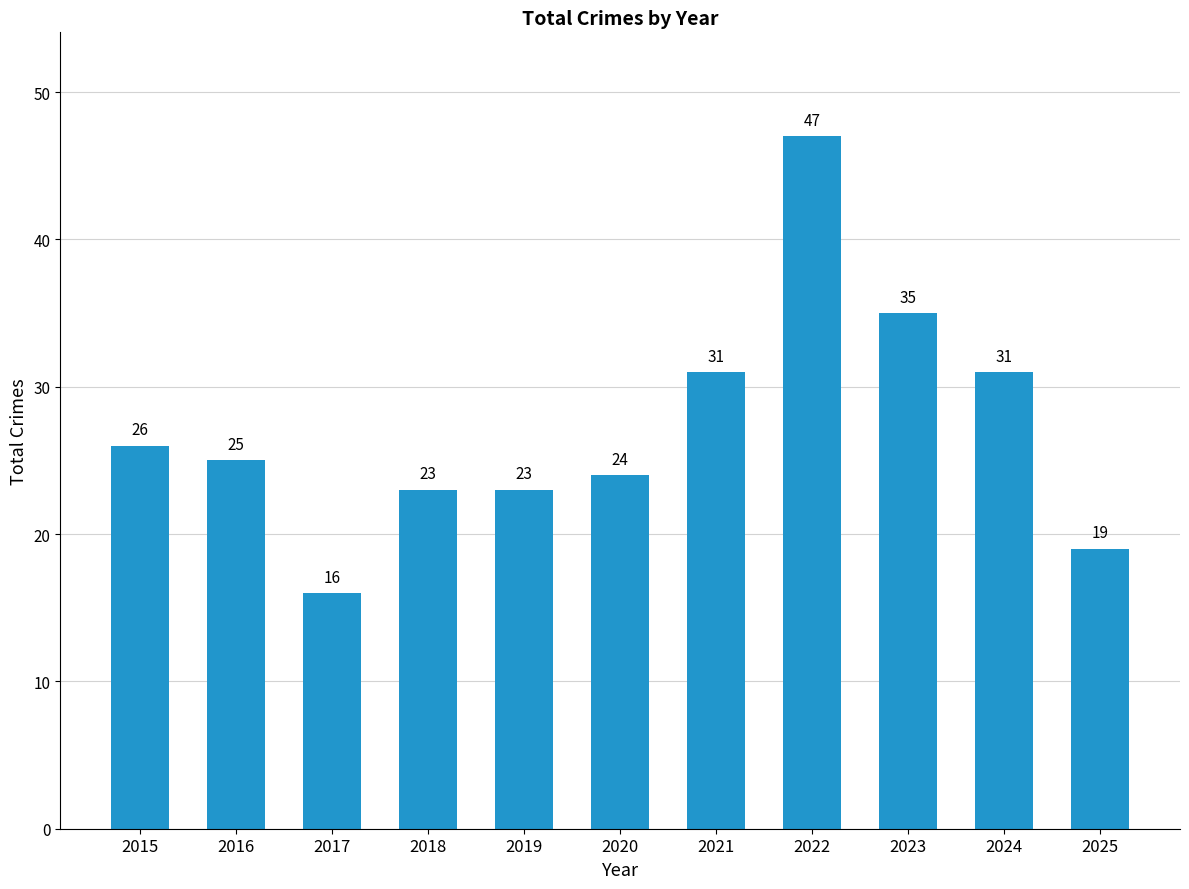

The chart shows a value of 53 at 2023. True or false?

False